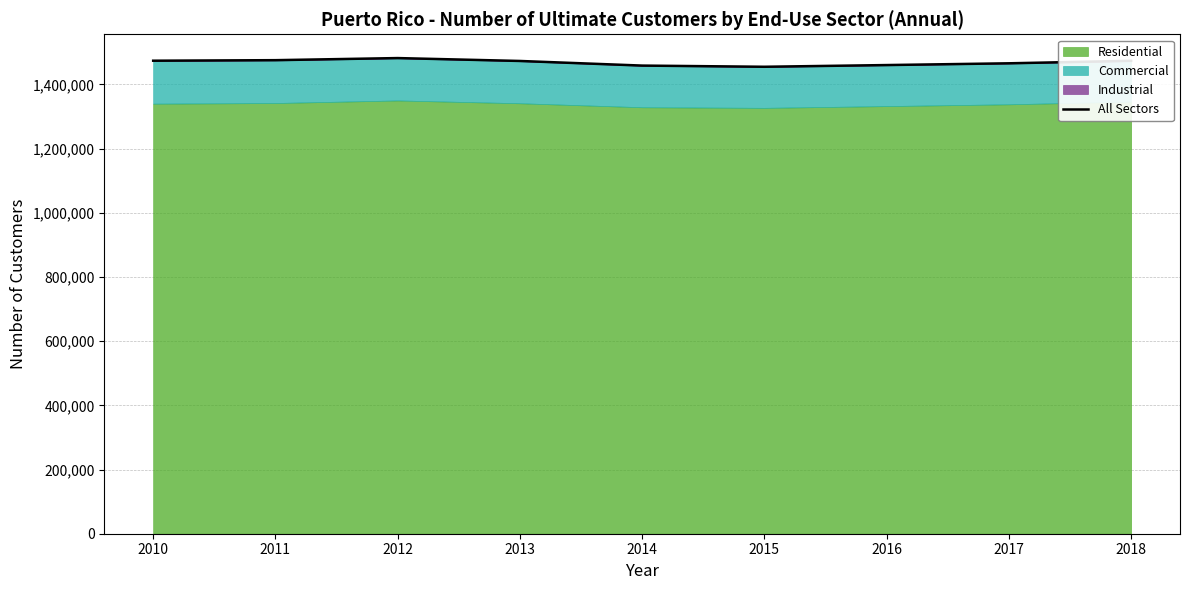

Between 2013 and 2014, which is larger?

2013